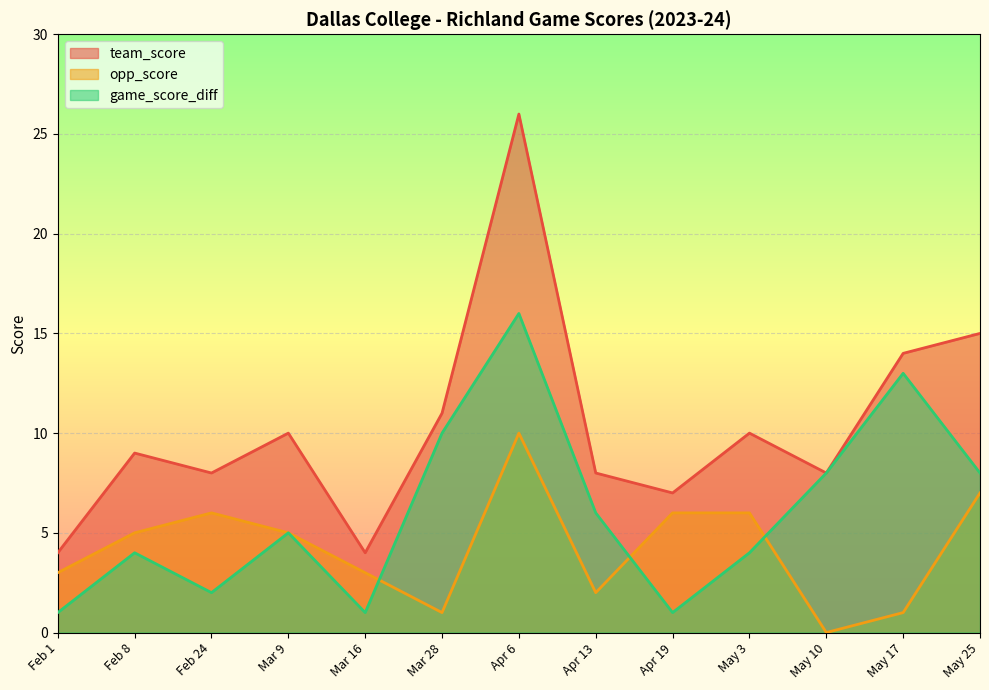

What is the difference between the highest and lowest values at Apr 6?

16